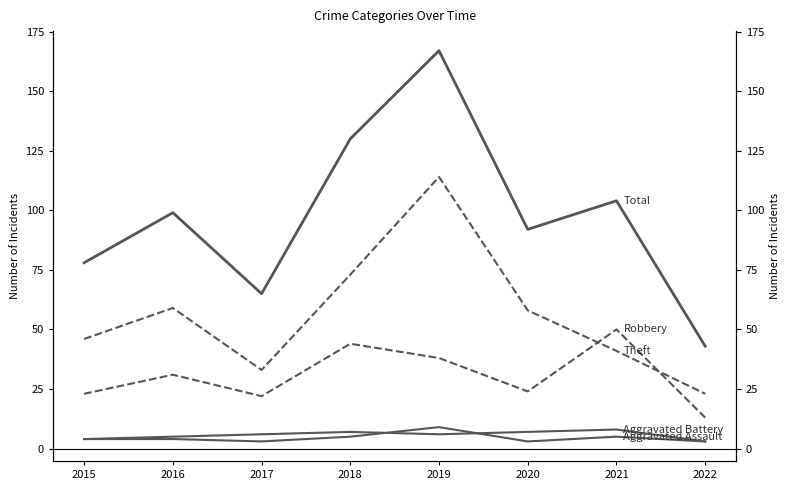

How many lines are shown in the chart?

5